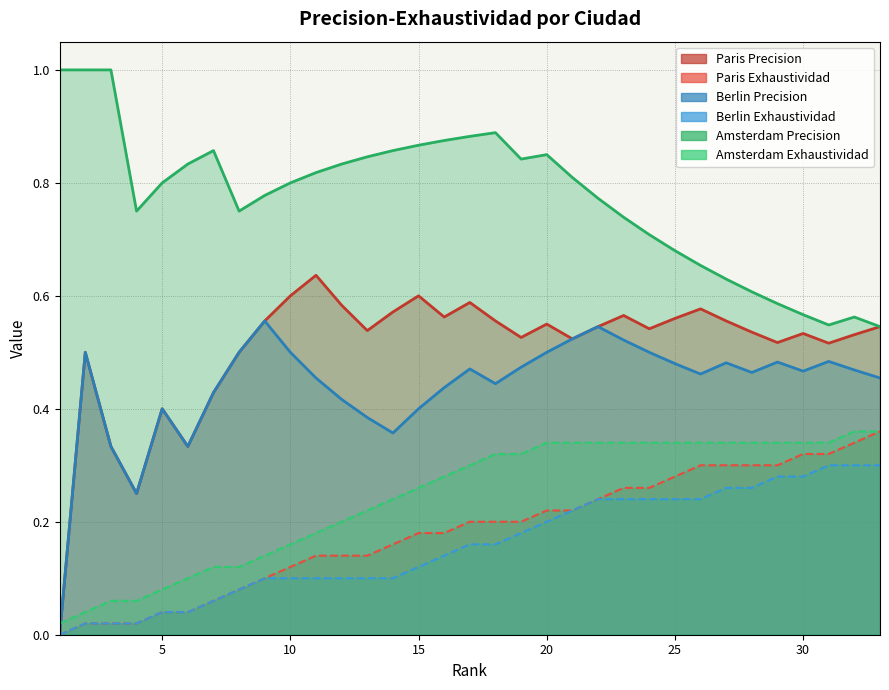

What is the difference between the Paris_Exhaustividad values at 26 and 8?

0.2